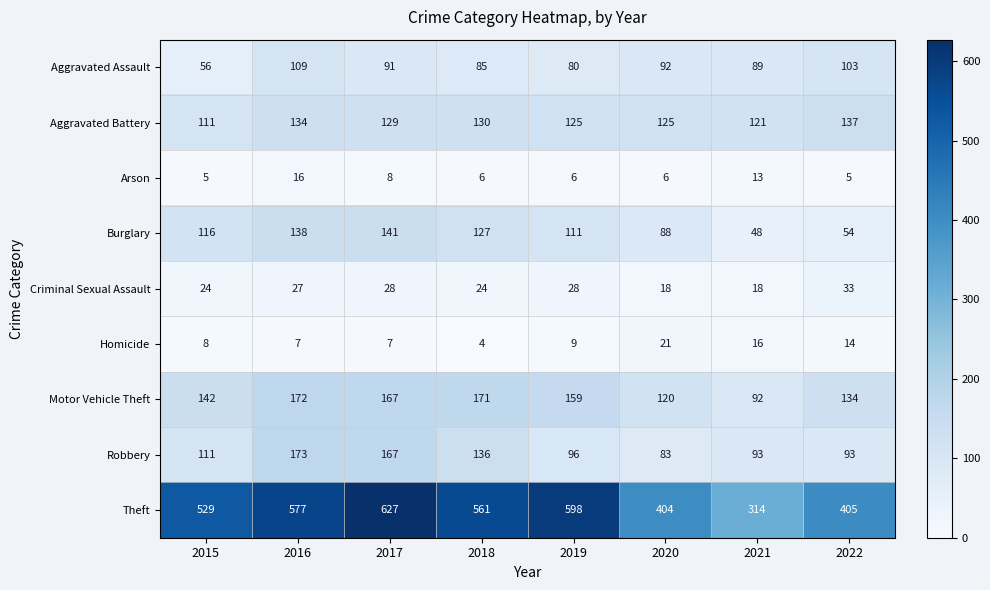

What is the highest value of the Aggravated Assault series?

109